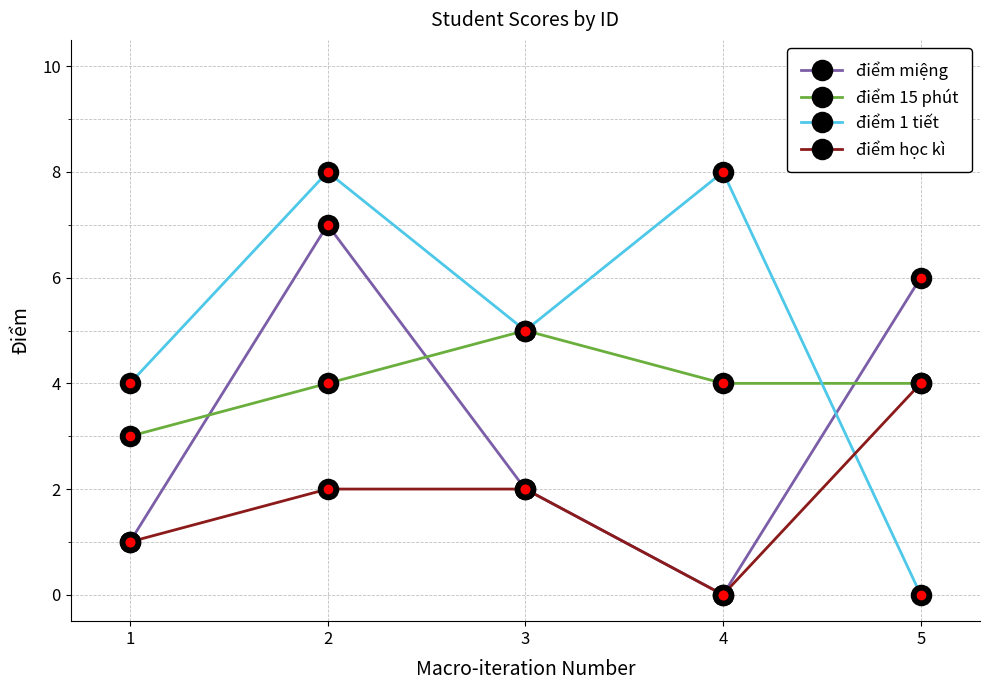

True or false: điểm học kì has a value of 2 at 5.

False